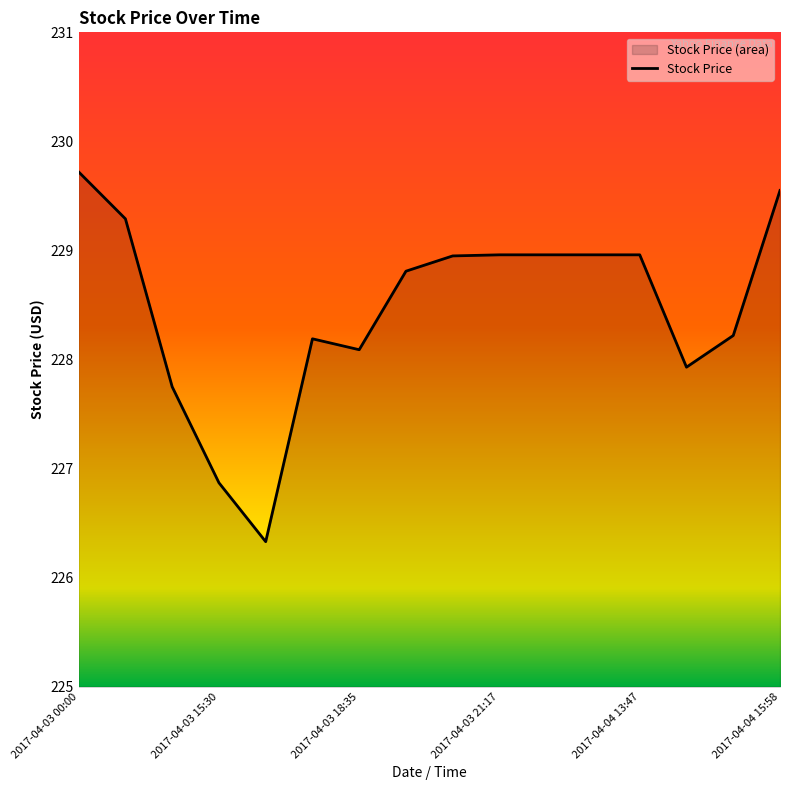

What is the greatest value displayed?

229.7